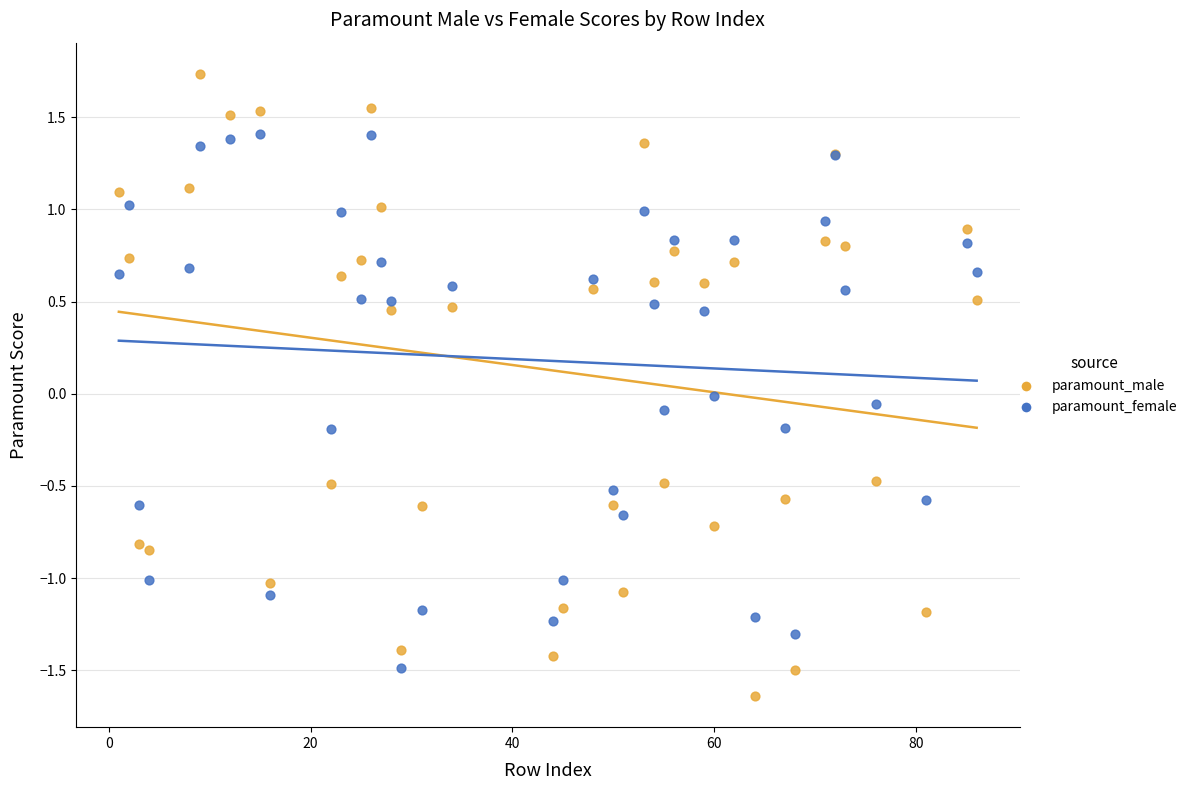

Which series contains the lowest Y value?

paramount_male